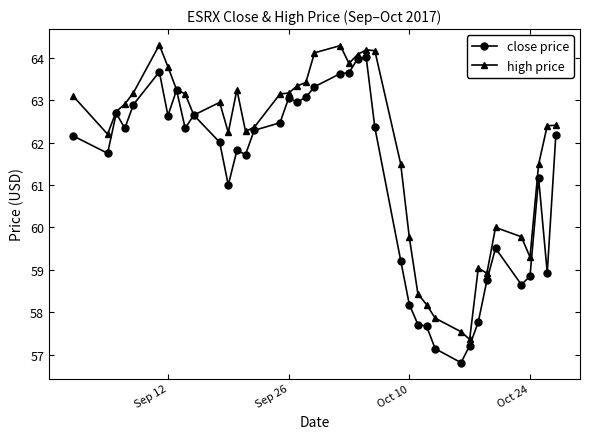

Rank the series by their average value, from lowest to highest.

close price, high price